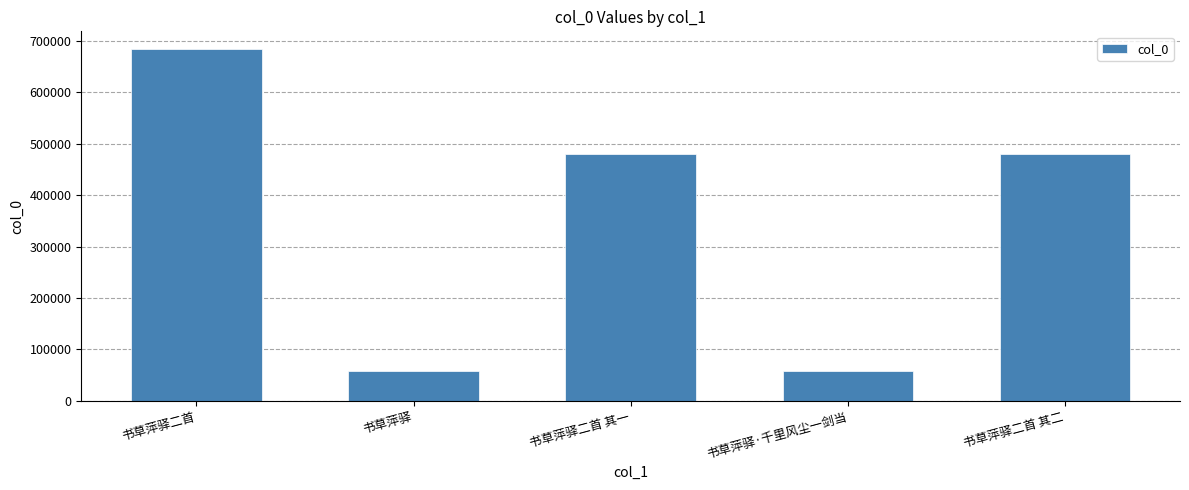

Are the bars grouped side by side (vs. stacked)?

No